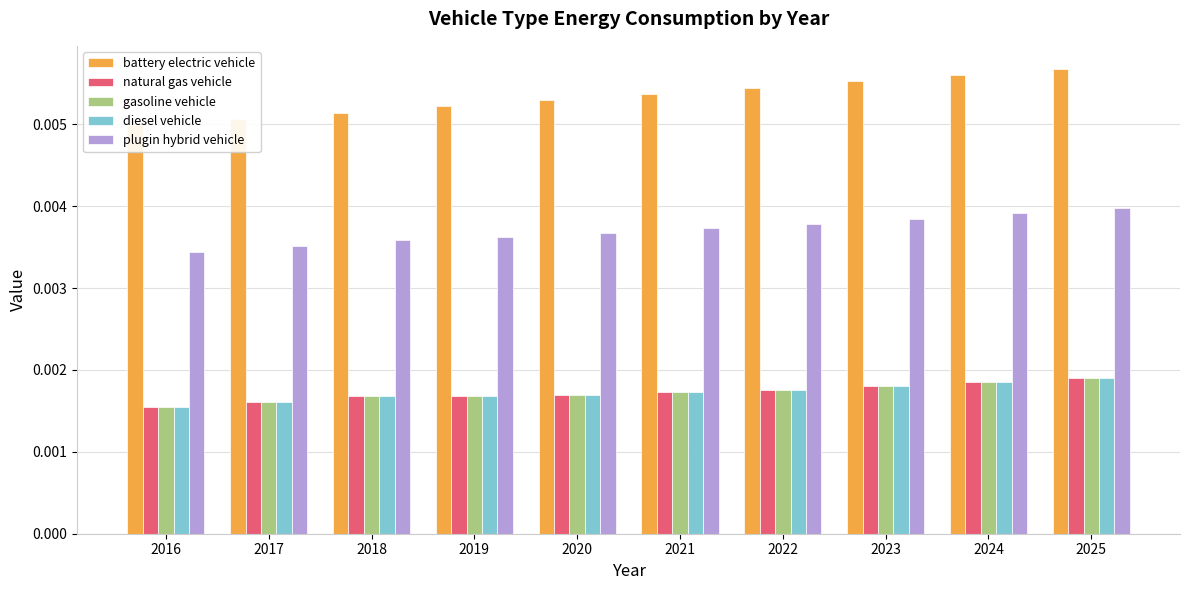

Where is plugin hybrid vehicle nearest to the value 0?

2016